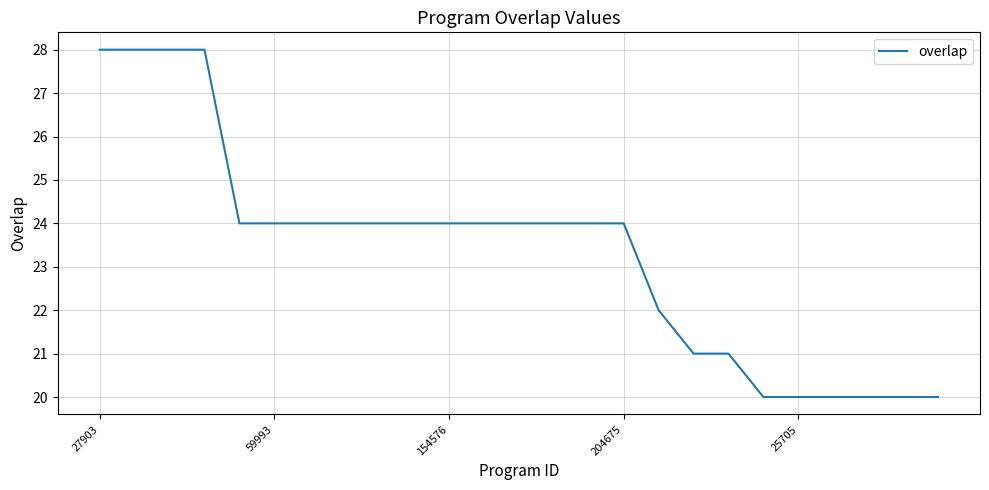

What is the difference between the maximum and minimum values?

8